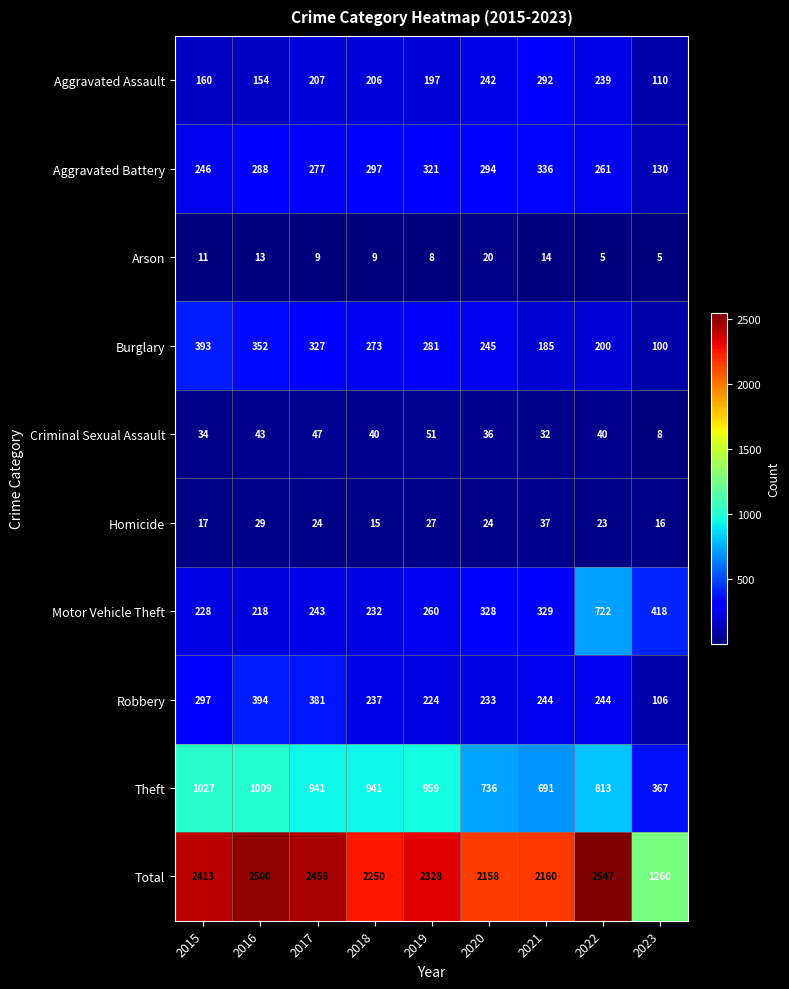

Rank the series by their maximum value, from lowest to highest.

Arson, Homicide, Criminal Sexual Assault, Aggravated Assault, Aggravated Battery, Burglary, Robbery, Motor Vehicle Theft, Theft, Total